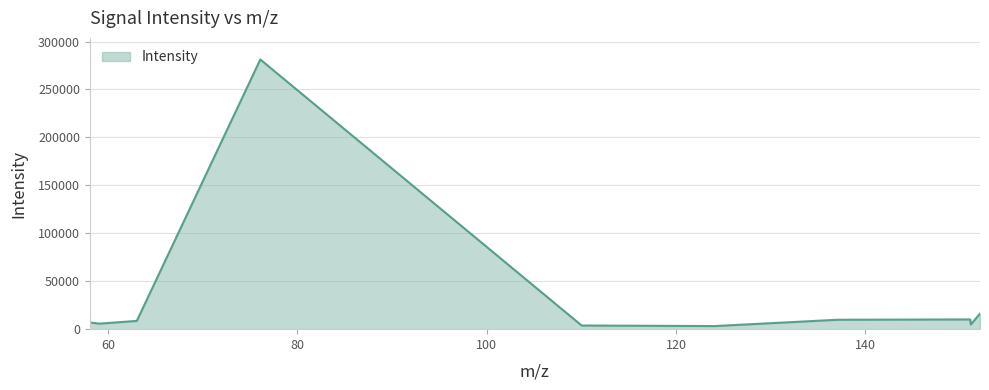

What is the maximum value shown in the chart?

281293.7